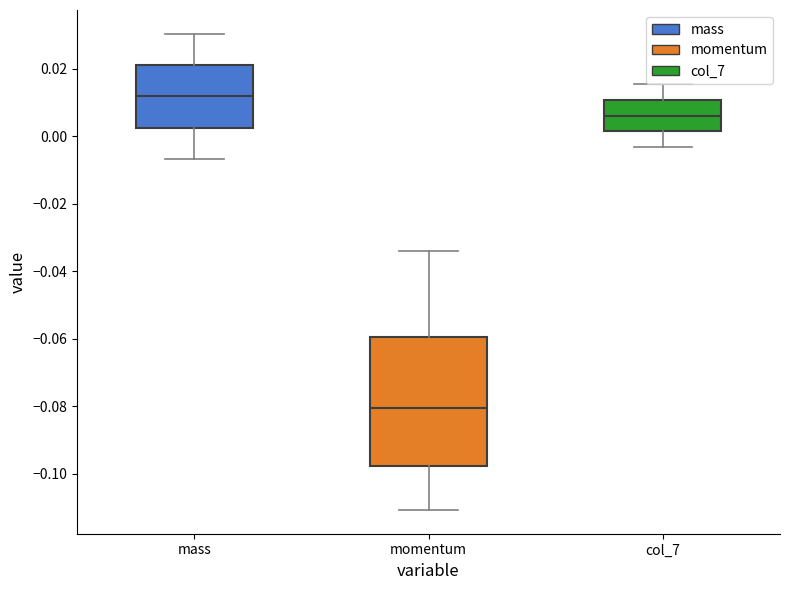

Where does the median line of the box for mass sit on the y-axis? The values are not printed on the chart, so give them approximately, as read against the axis.

0.012